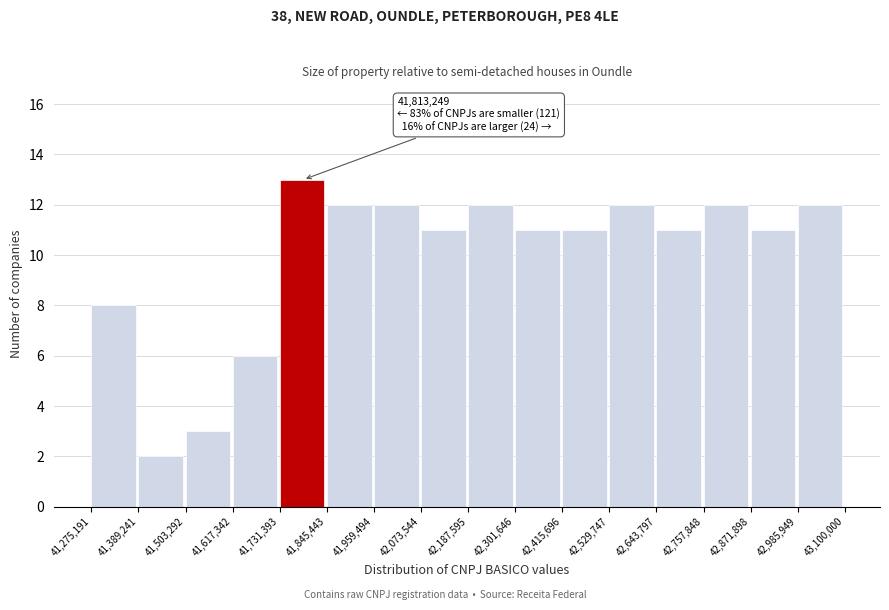

Over which range of the x-axis is the bar tallest?

41,731,393 to 41,845,443